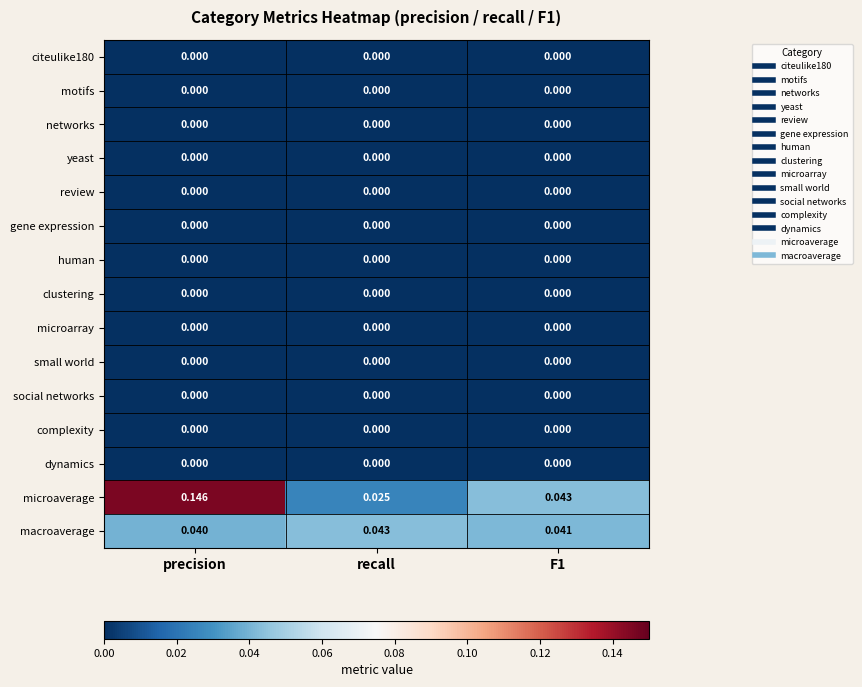

Which series has the largest total across all categories?

microaverage